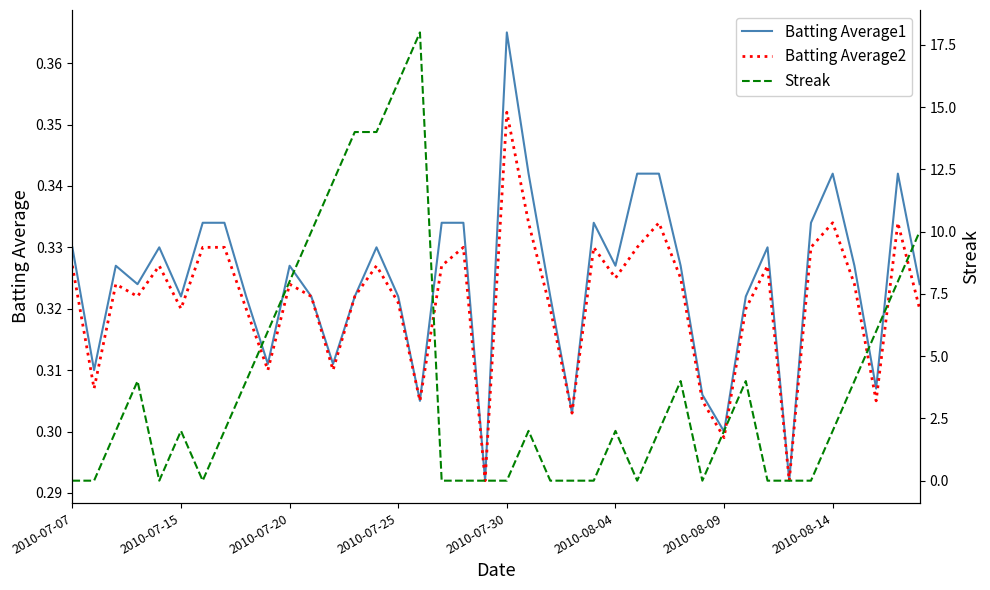

Count the Batting Average1 values in the range 0 to 1.

40